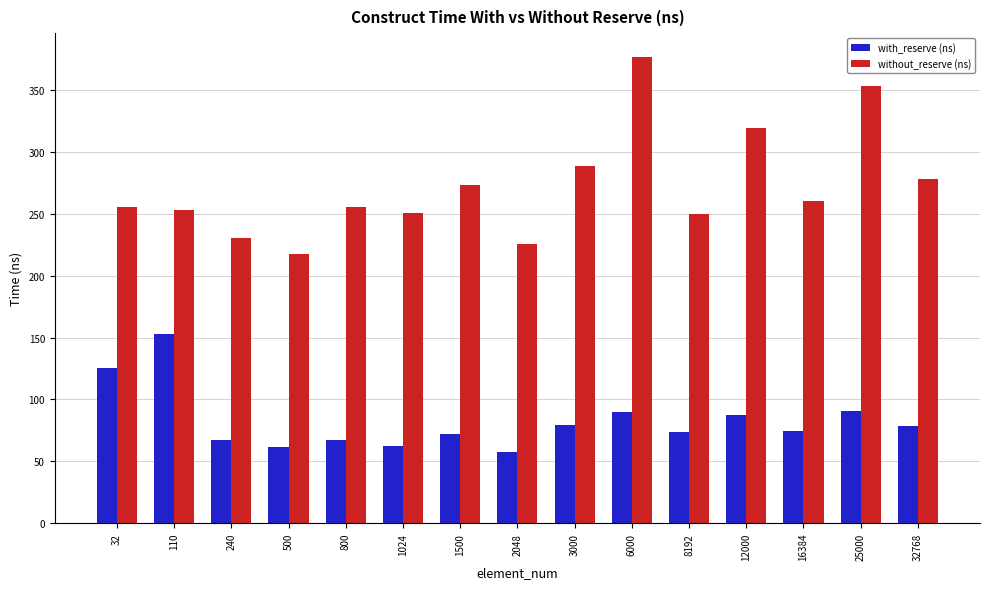

What is the total value across all series at 500?

279.3